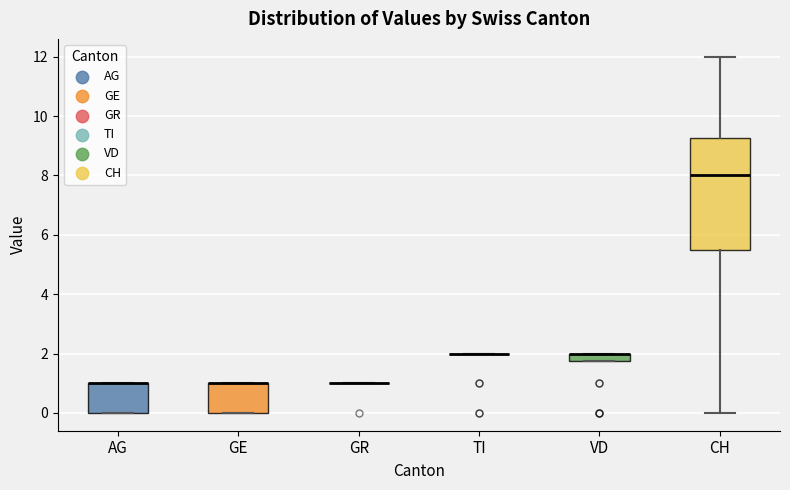

Comparing the boxes themselves (not the whiskers), which one is the tallest?

CH